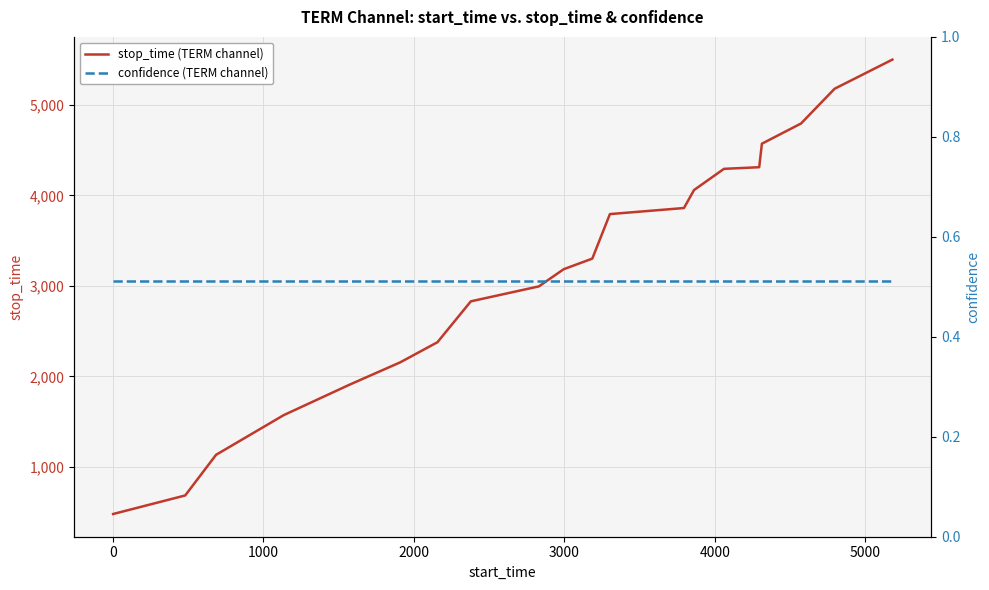

Count the number of categories in the chart.

20